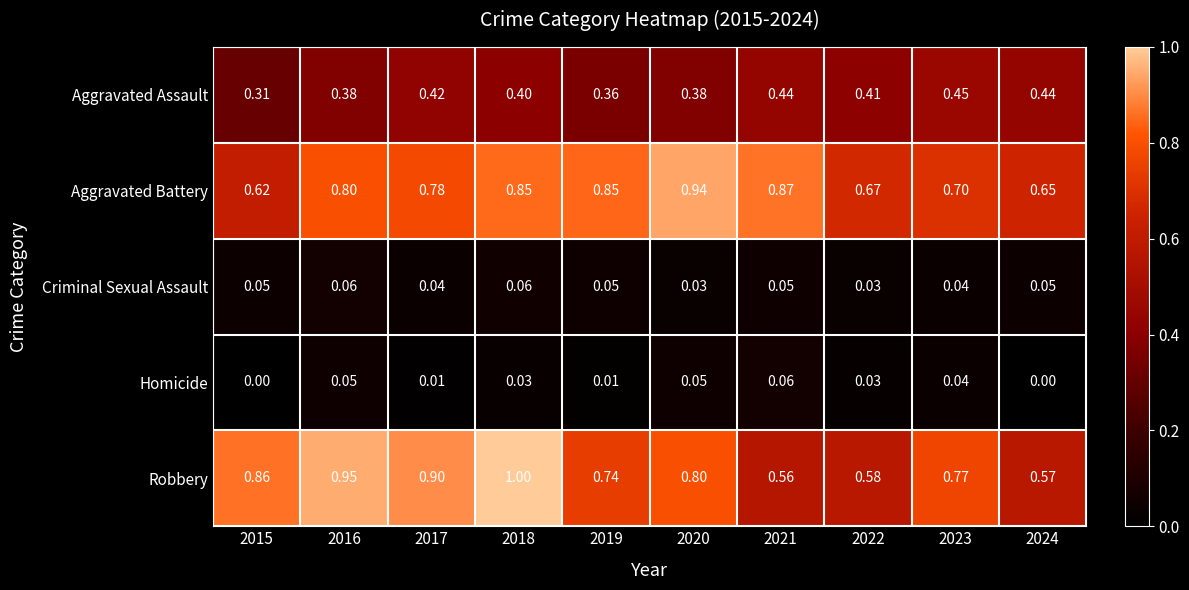

Rank the series at 2015 from lowest to highest value.

Homicide, Criminal Sexual Assault, Aggravated Assault, Aggravated Battery, Robbery